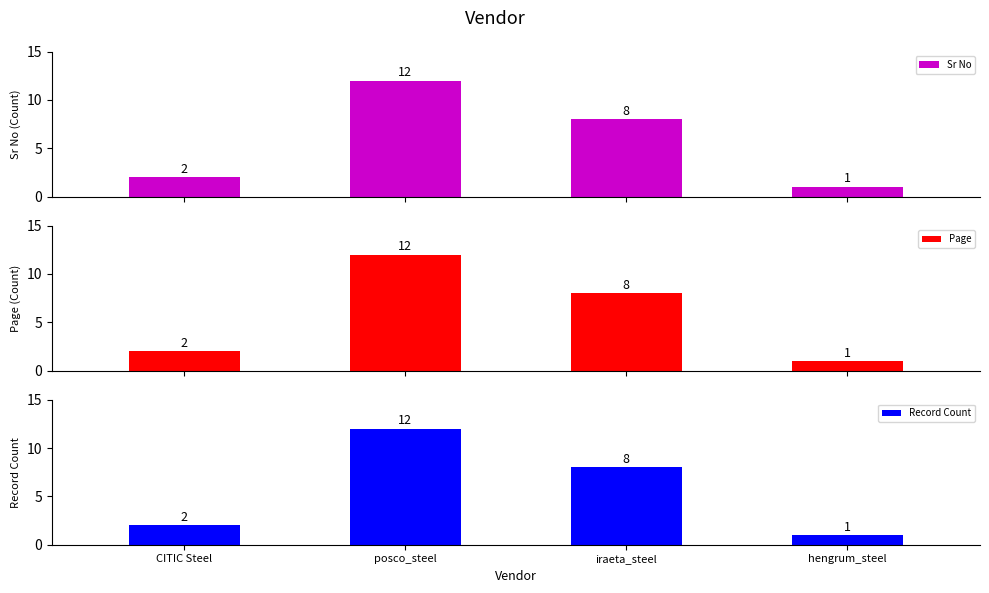

How many values in the Sr No series are below 8?

2